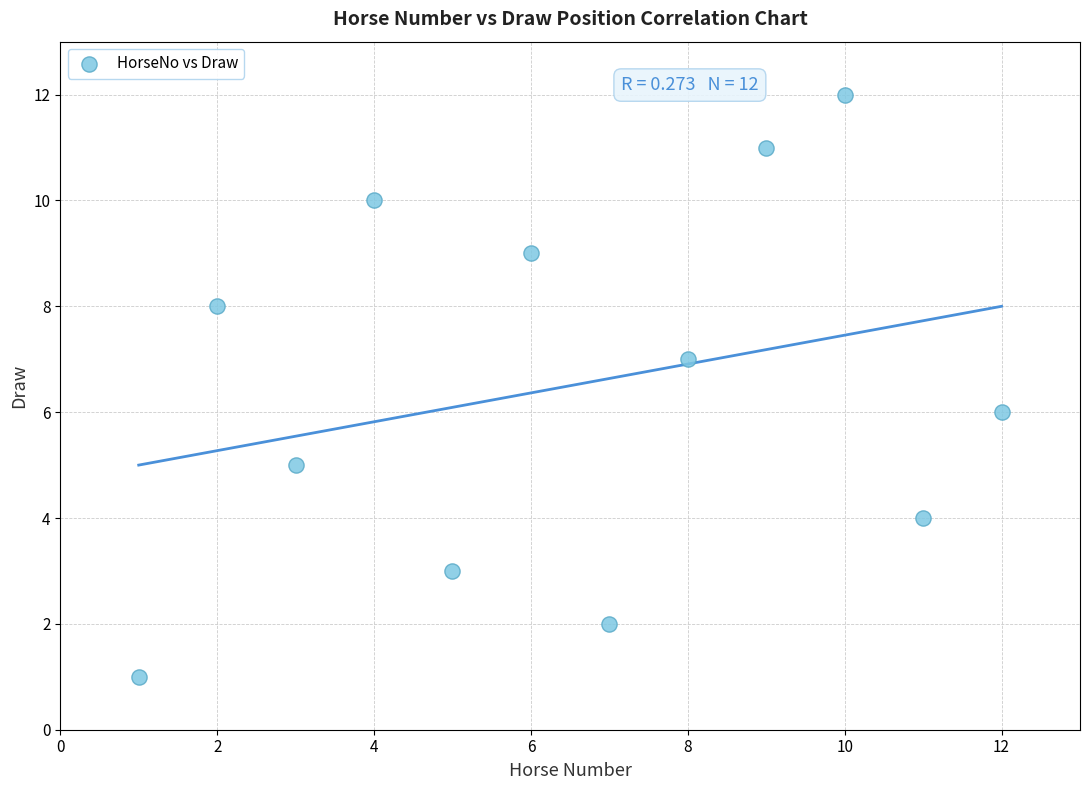

What is the average X value?

6